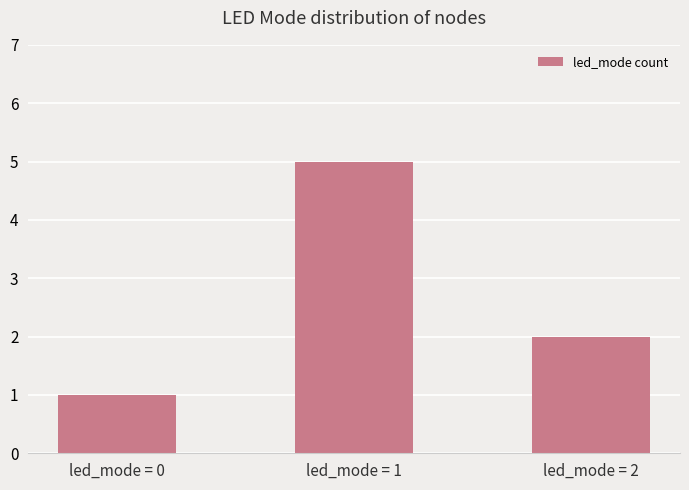

How many values are between 1 and 5?

3